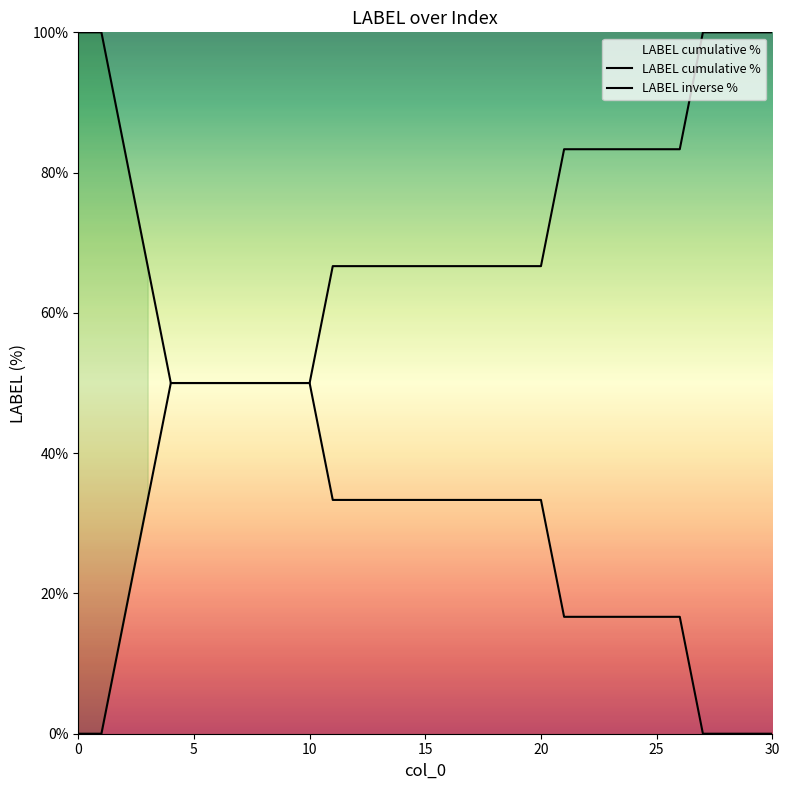

What is the average value of the LABEL cumulative % series?

63.4